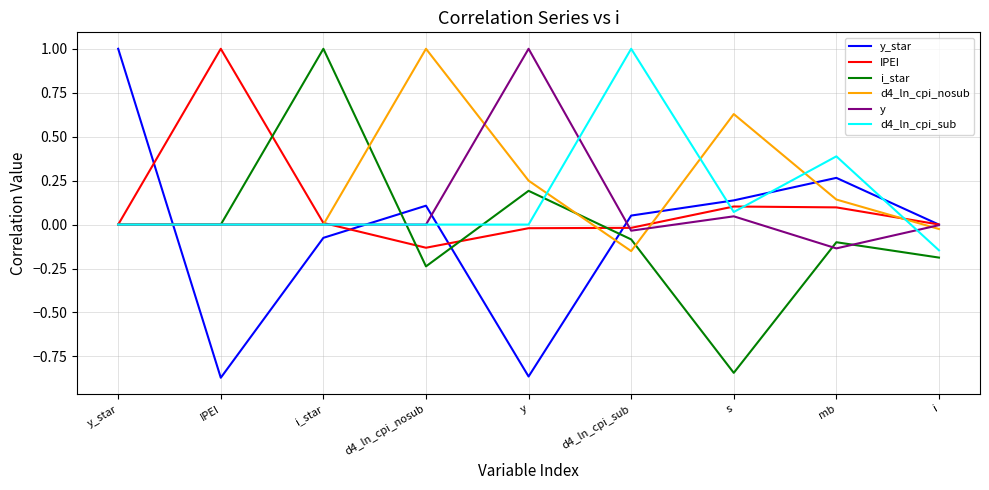

Which series has the largest total across all categories?

d4_ln_cpi_nosub